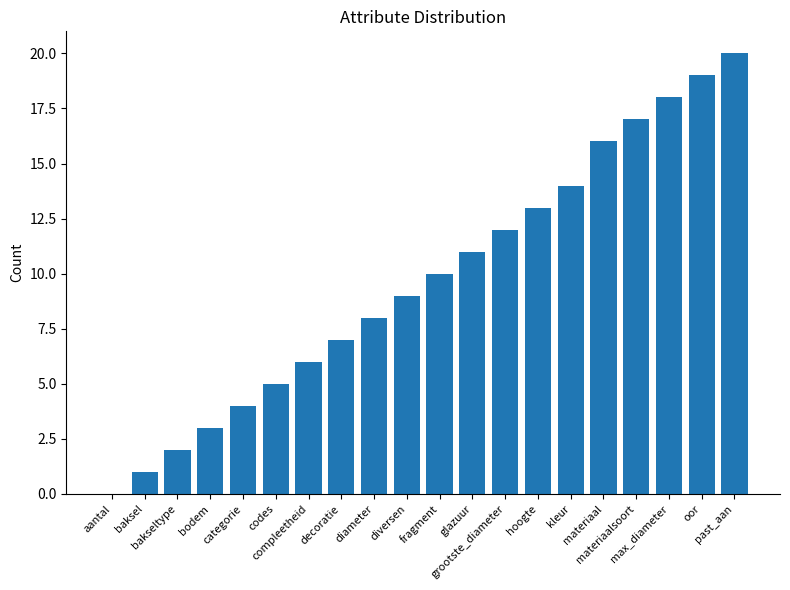

The chart shows a value of 3 at decoratie. True or false?

False